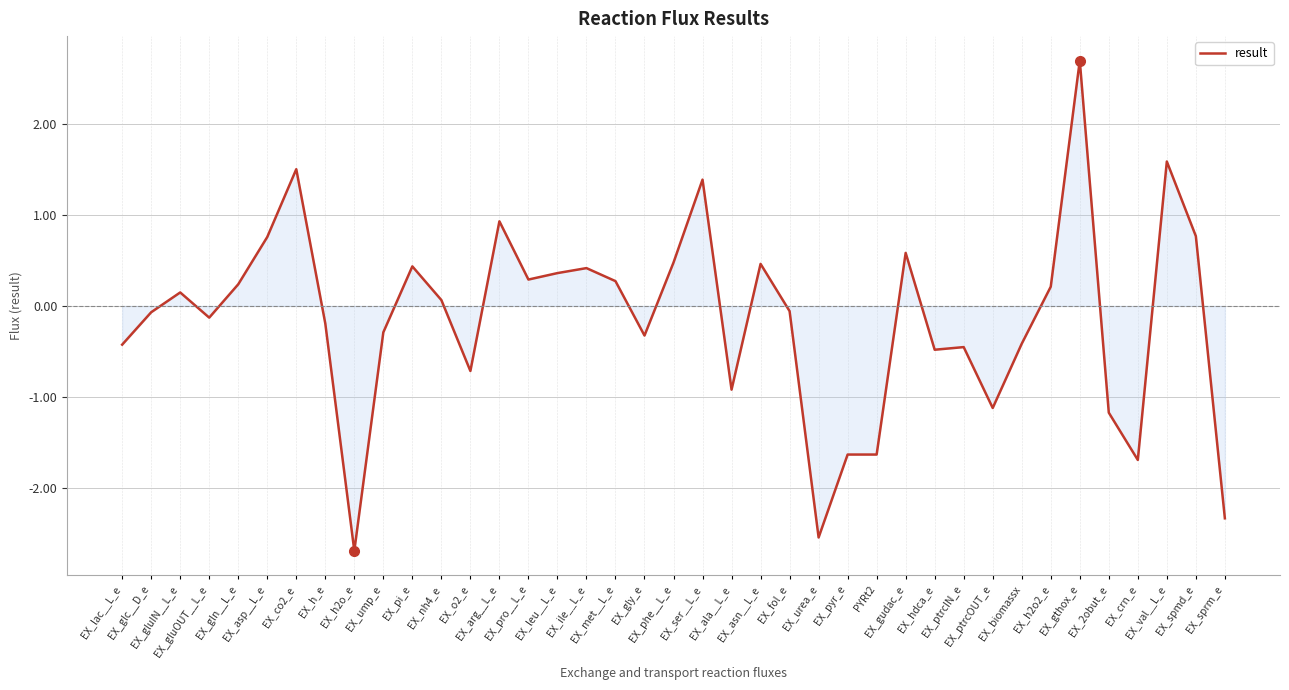

What is the maximum value shown in the chart?

2.7